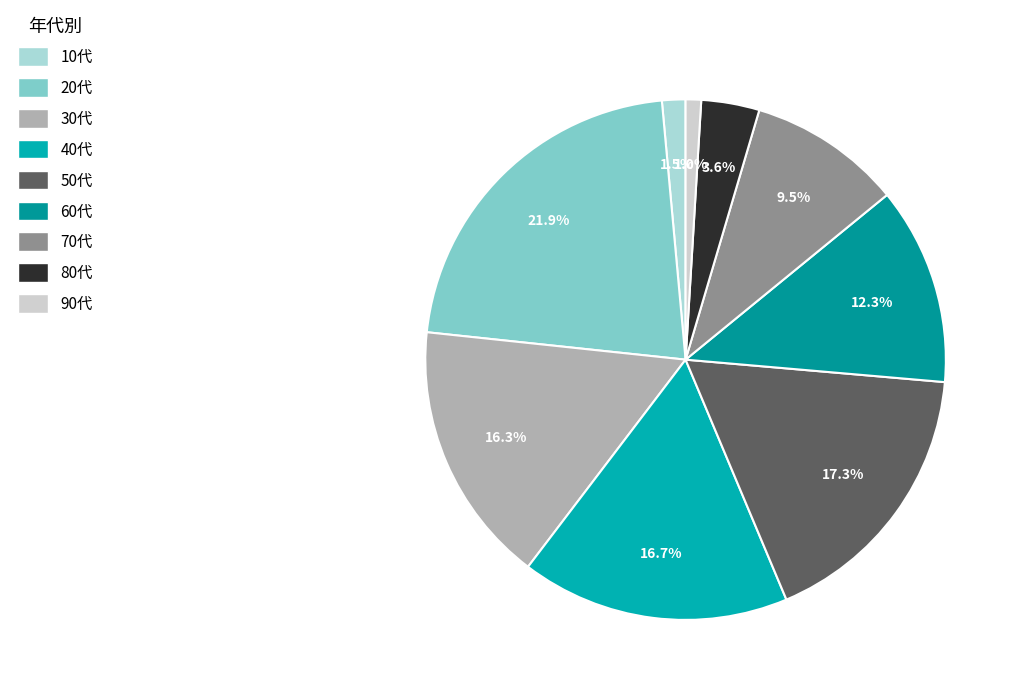

To the nearest percent, what is the combined percentage of 10代 and 50代?

19%